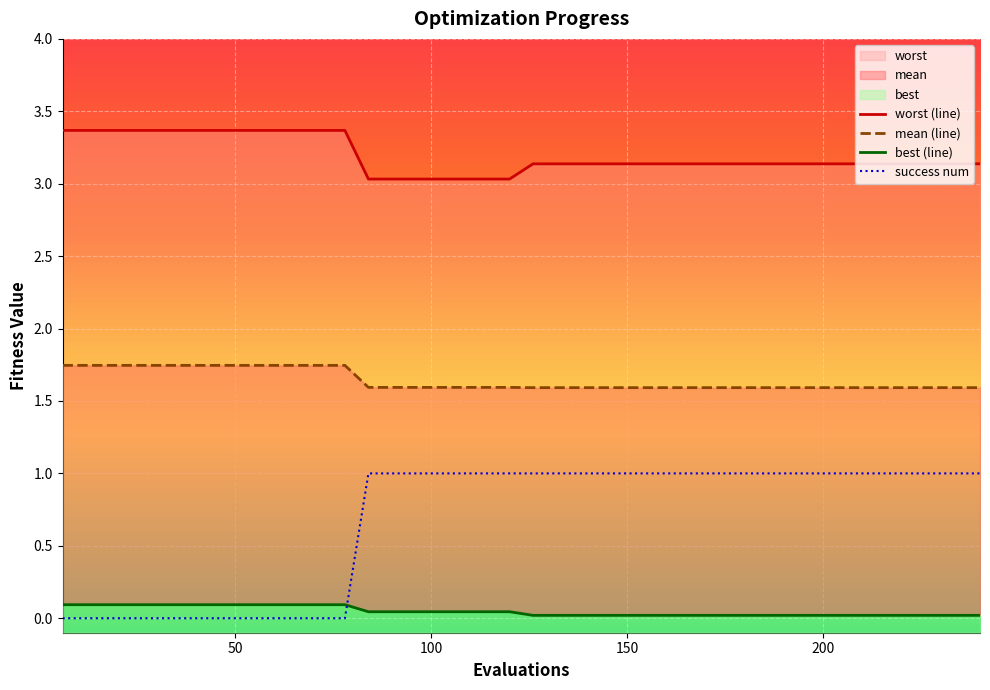

Is the value of best (line) at 15 greater than the value of worst (line) at 13?

No